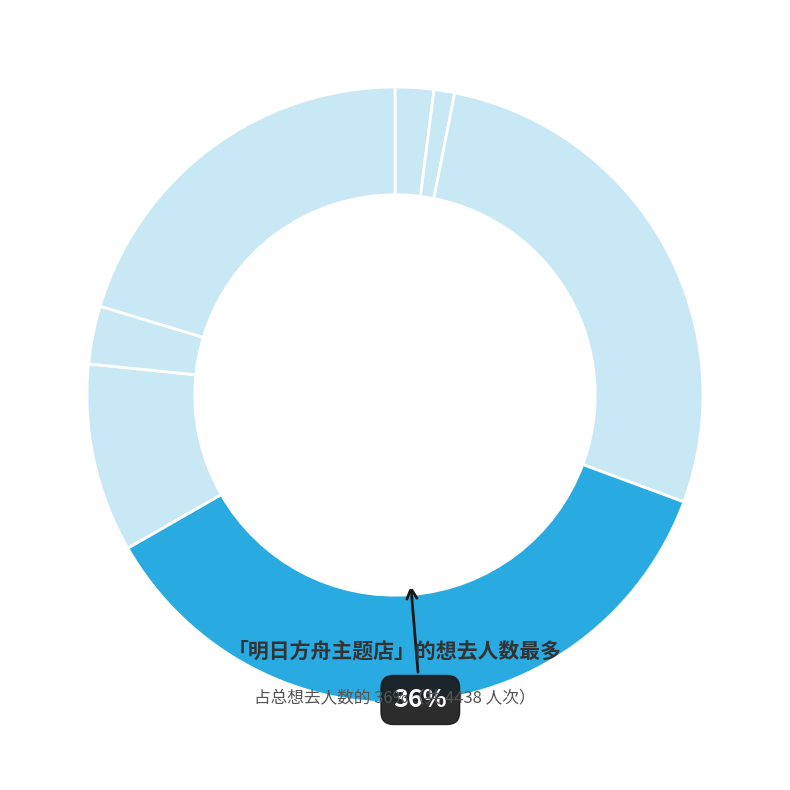

Is there a majority slice in this chart?

No